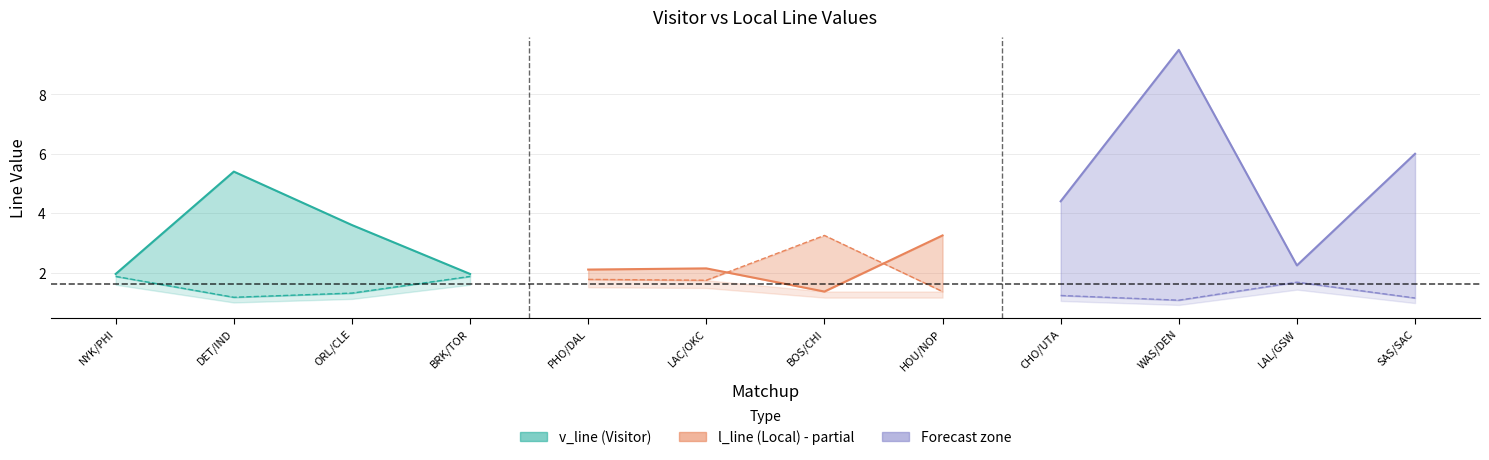

Reading left to right, extract all data points from this chart.

v_line: NYK/PHI=2.0	DET/IND=5.4	ORL/CLE=3.6	BRK/TOR=2.0	PHO/DAL=2.1	LAC/OKC=2.1	BOS/CHI=1.4	HOU/NOP=3.2	CHO/UTA=4.4	WAS/DEN=9.5	LAL/GSW=2.2	SAS/SAC=6.0
l_line: NYK/PHI=1.9	DET/IND=1.2	ORL/CLE=1.3	BRK/TOR=1.9	PHO/DAL=1.8	LAC/OKC=1.7	BOS/CHI=3.2	HOU/NOP=1.4	CHO/UTA=1.2	WAS/DEN=1.1	LAL/GSW=1.7	SAS/SAC=1.1